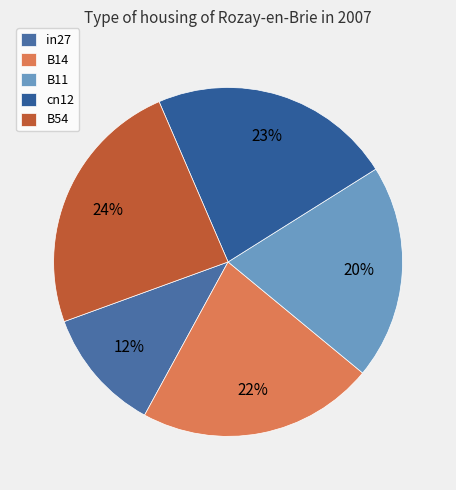

What is the smallest slice in the pie chart?

in27